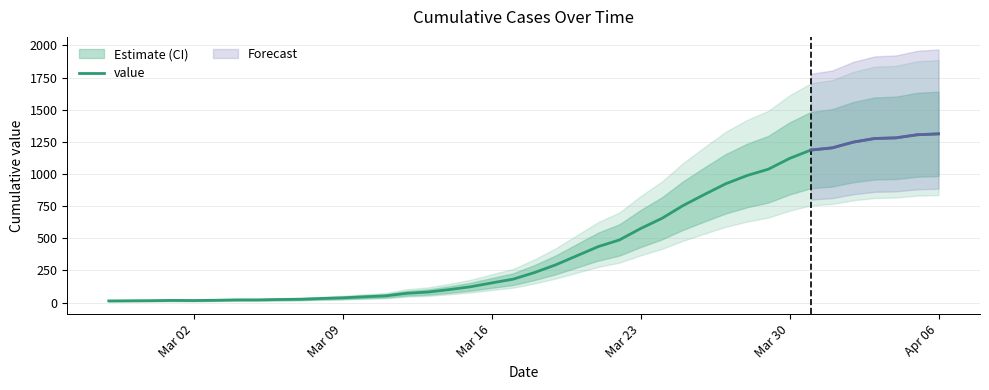

Is this an area chart (filled region under the line)?

No